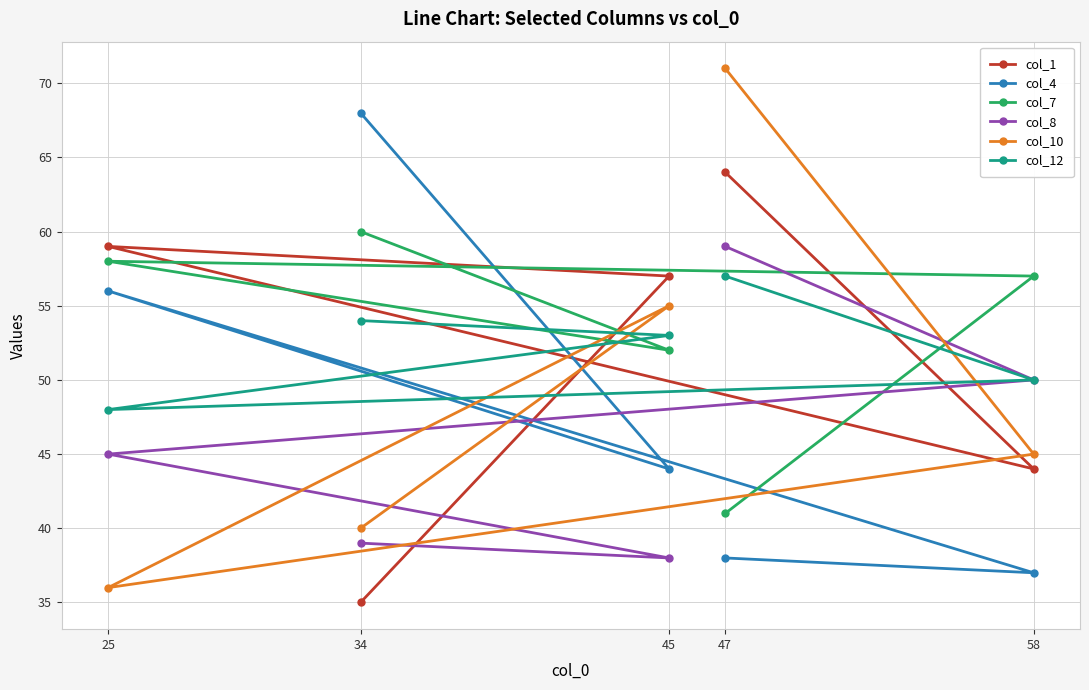

Reading left to right, list all the values displayed in this chart.

col_1: 25=59	34=35	45=57	47=64	58=44
col_4: 25=56	34=68	45=44	47=38	58=37
col_7: 25=58	34=60	45=52	47=41	58=57
col_8: 25=45	34=39	45=38	47=59	58=50
col_10: 25=36	34=40	45=55	47=71	58=45
col_12: 25=48	34=54	45=53	47=57	58=50